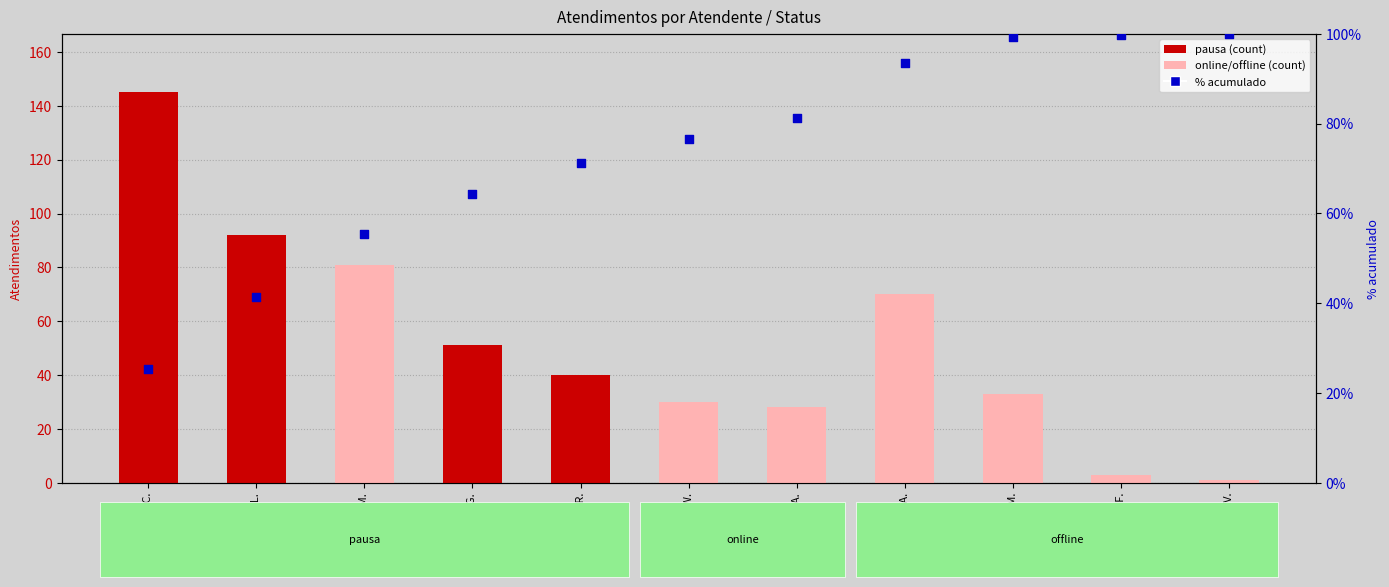

At which category is the sum across all series the highest?

Luana C.